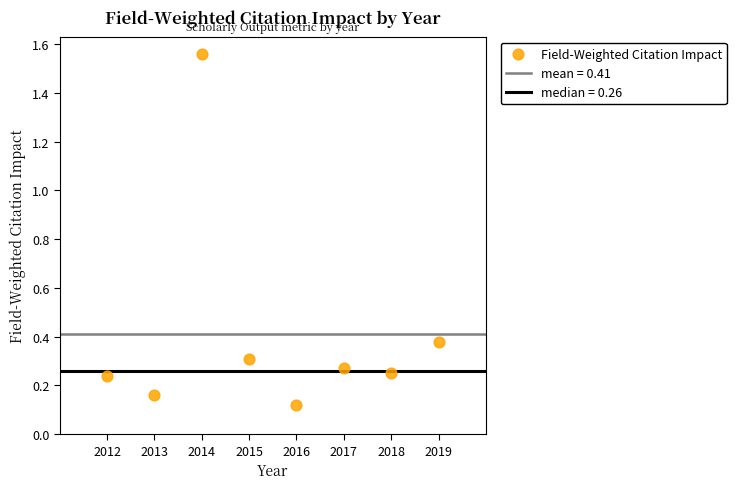

What is the range of X values (max minus min)?

7.0